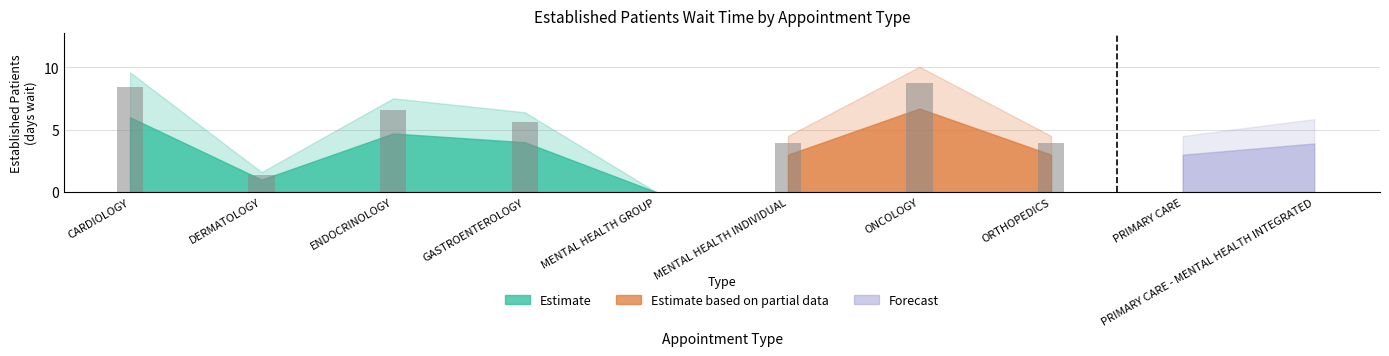

Does the chart contain any negative values?

No